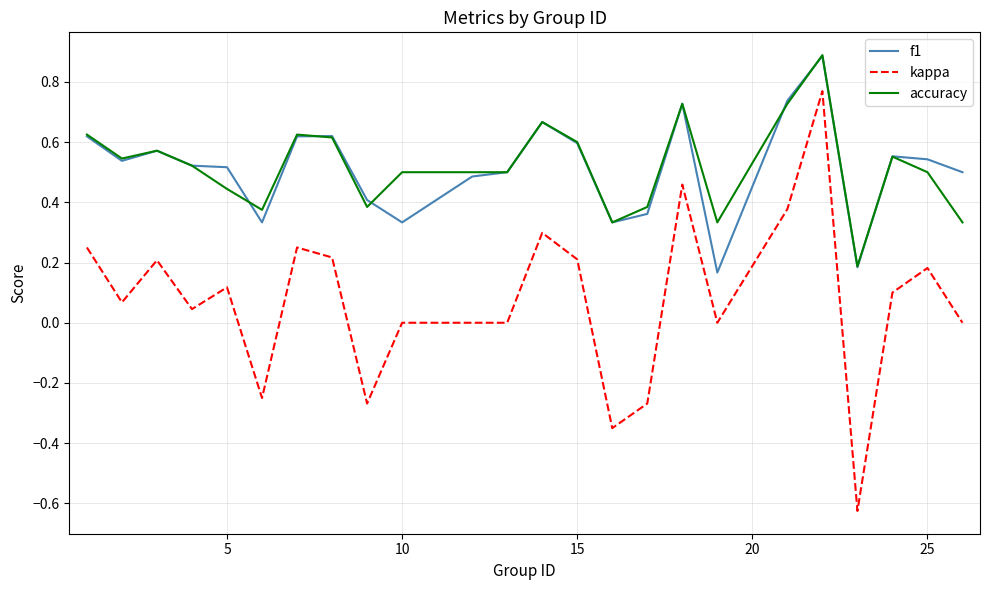

Which series has the widest spread of values?

kappa